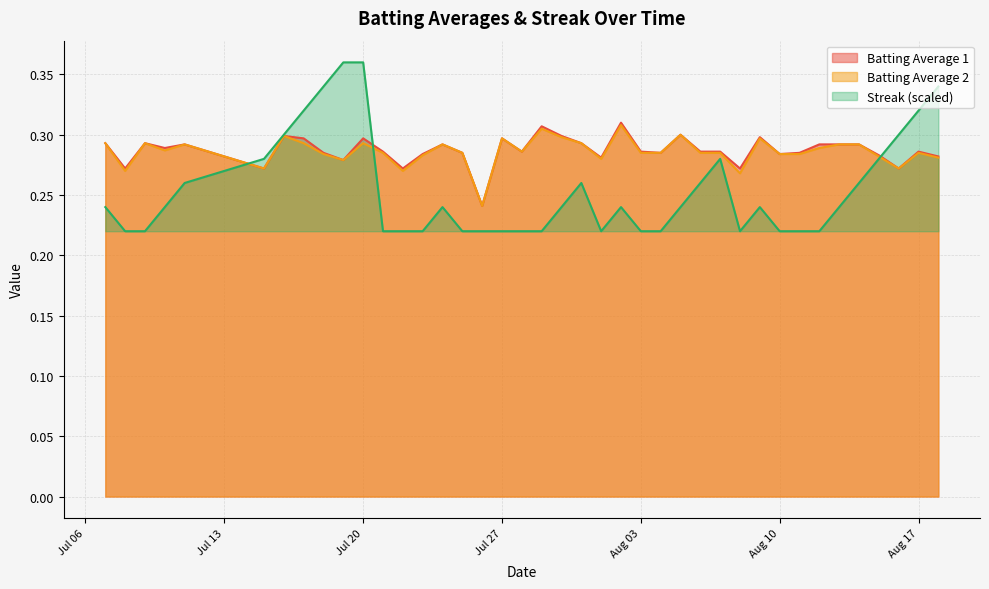

At which category does Batting Average 1 reach its first local peak?

2010-07-09